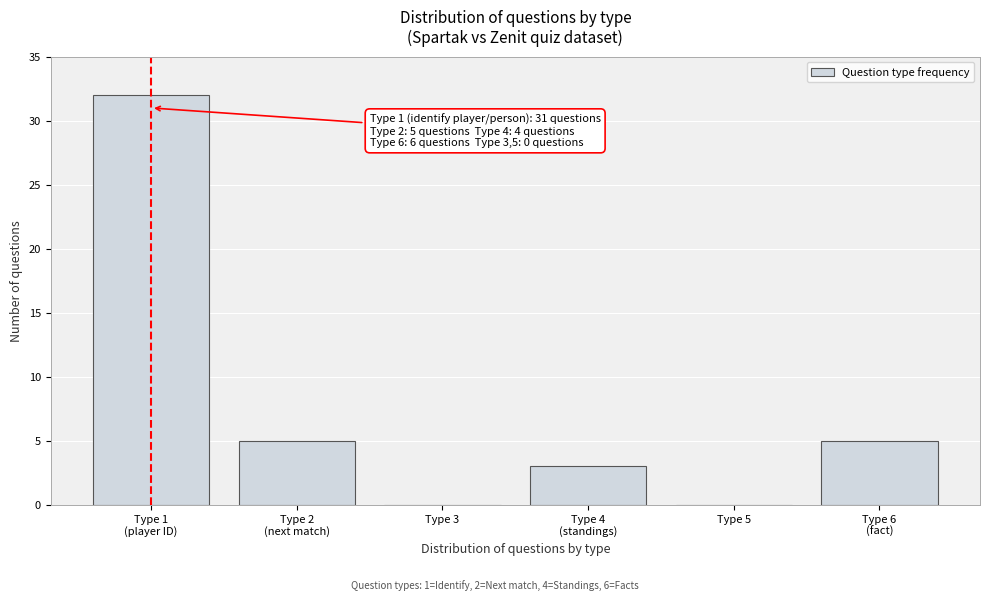

What is the sum of all values?

45